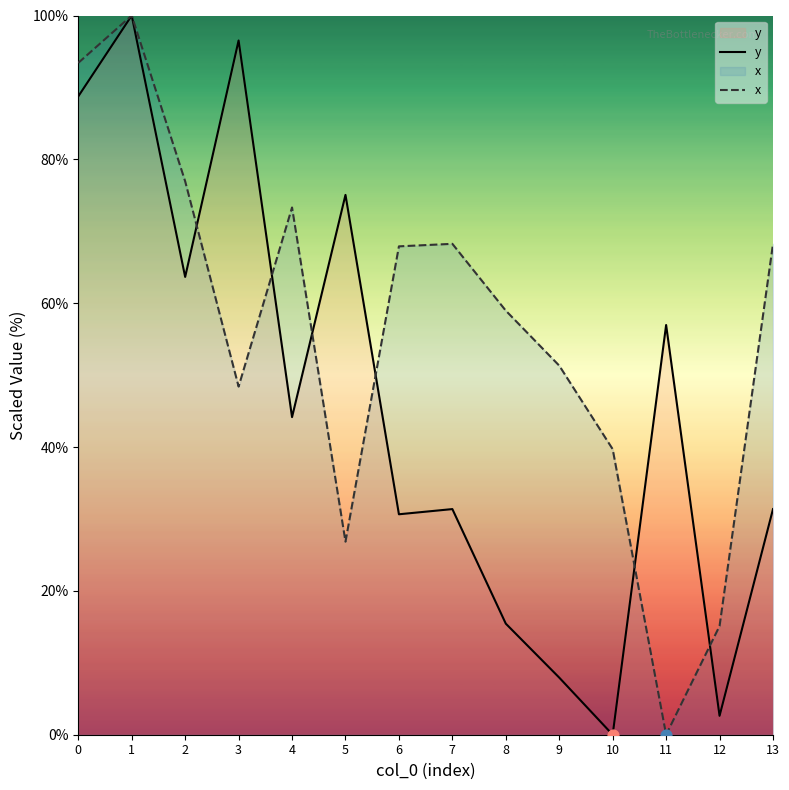

Which series has the largest total across all categories?

x